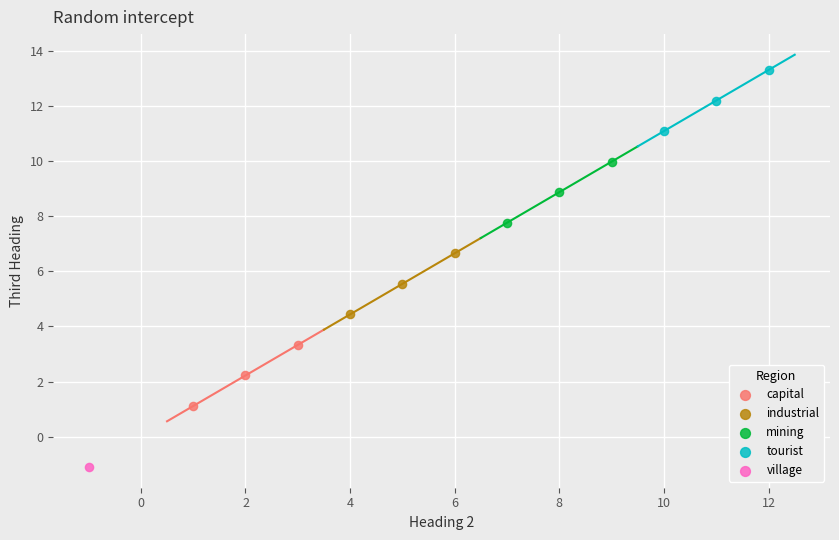

What are all the series names shown in the legend?

capital, industrial, mining, tourist, village